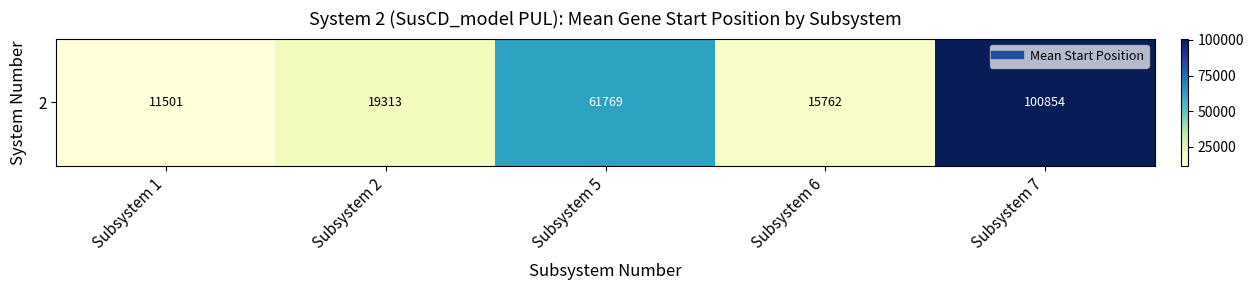

The chart shows a value of 100854.0 at Subsystem 7. True or false?

True